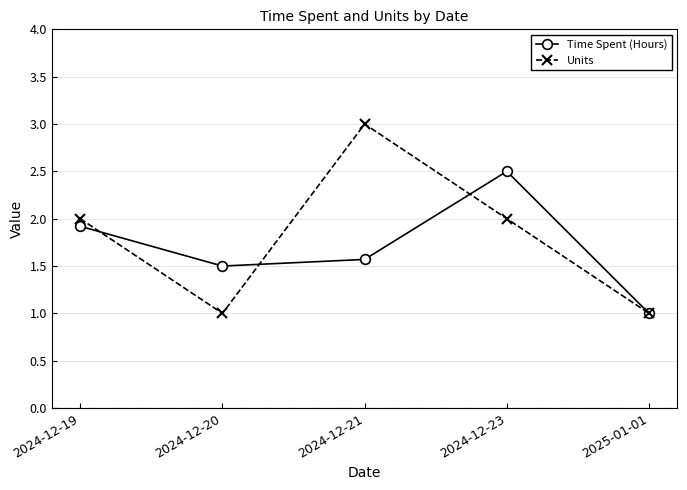

What position from the left is 2024-12-21?

3